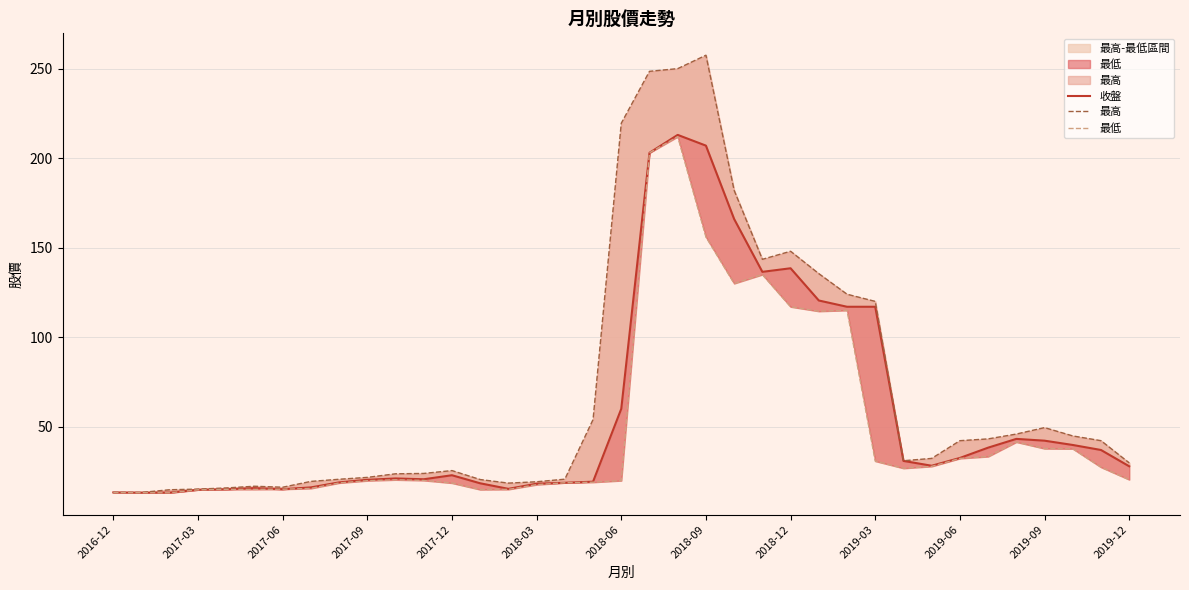

True or false: 收盤 and 最高 cross at least once.

False